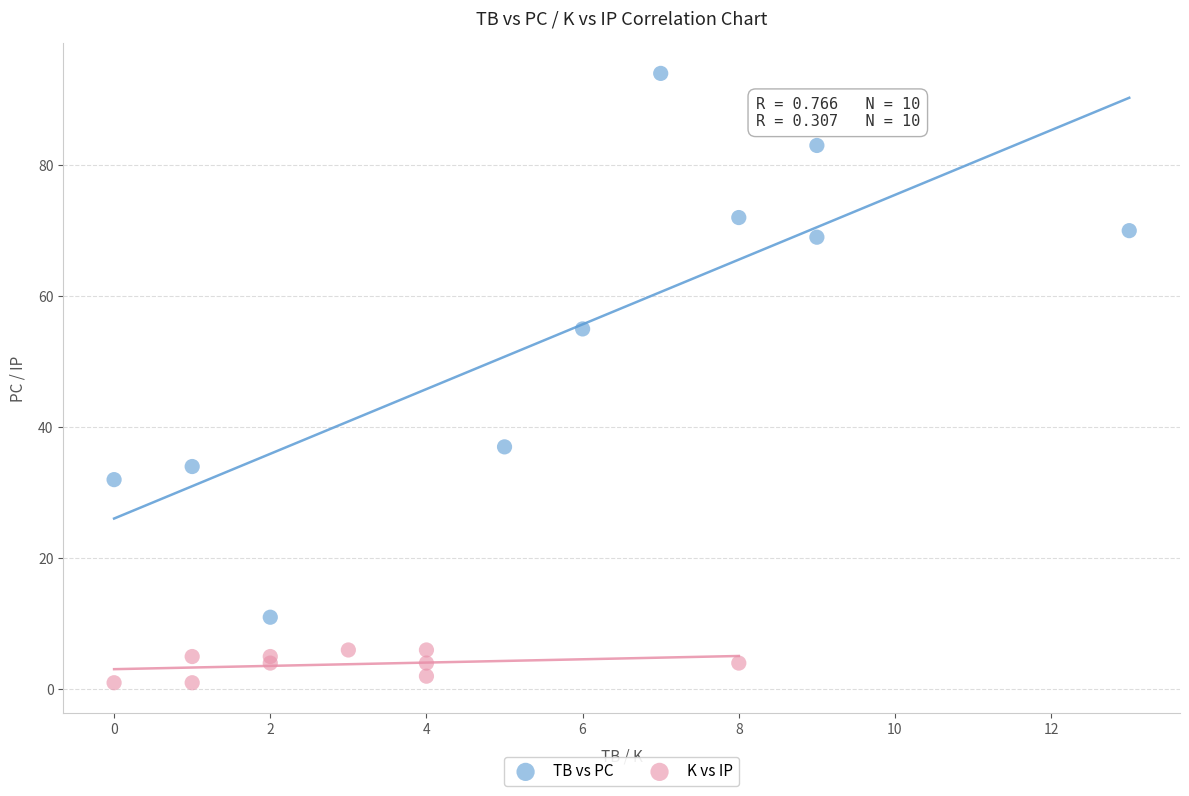

Which series reaches the maximum Y coordinate?

TB vs PC